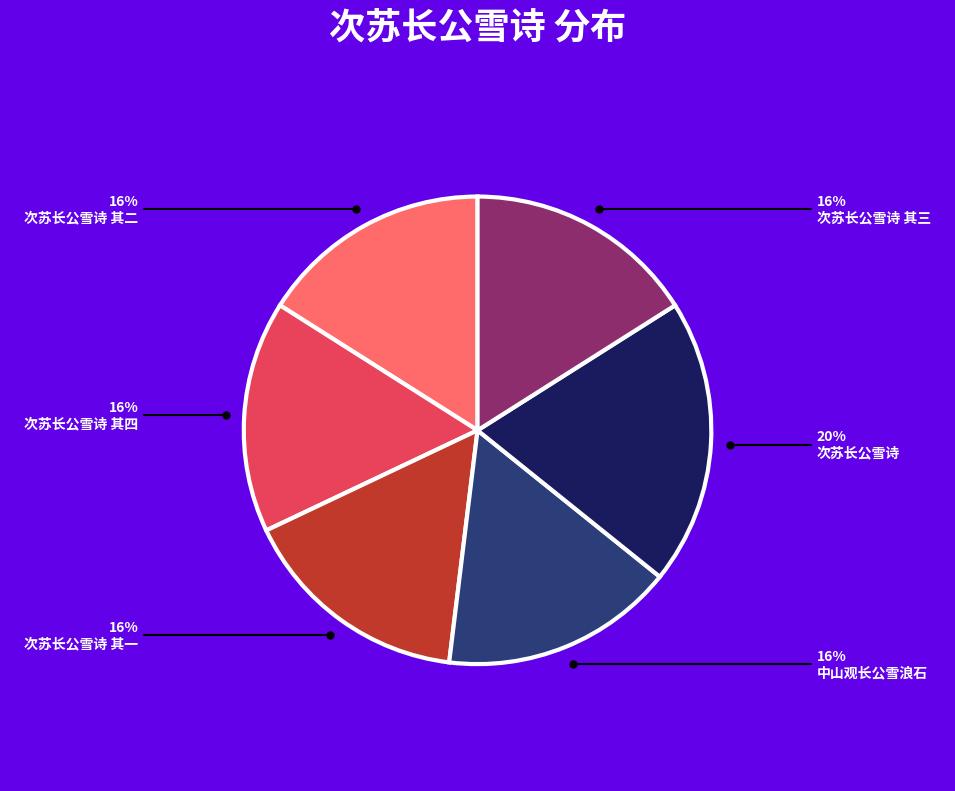

Count the number of slices in the pie.

6